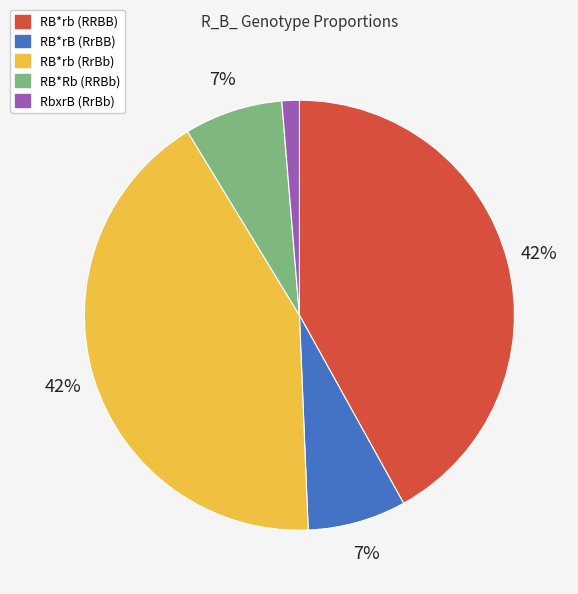

How many slices are in this pie chart?

5